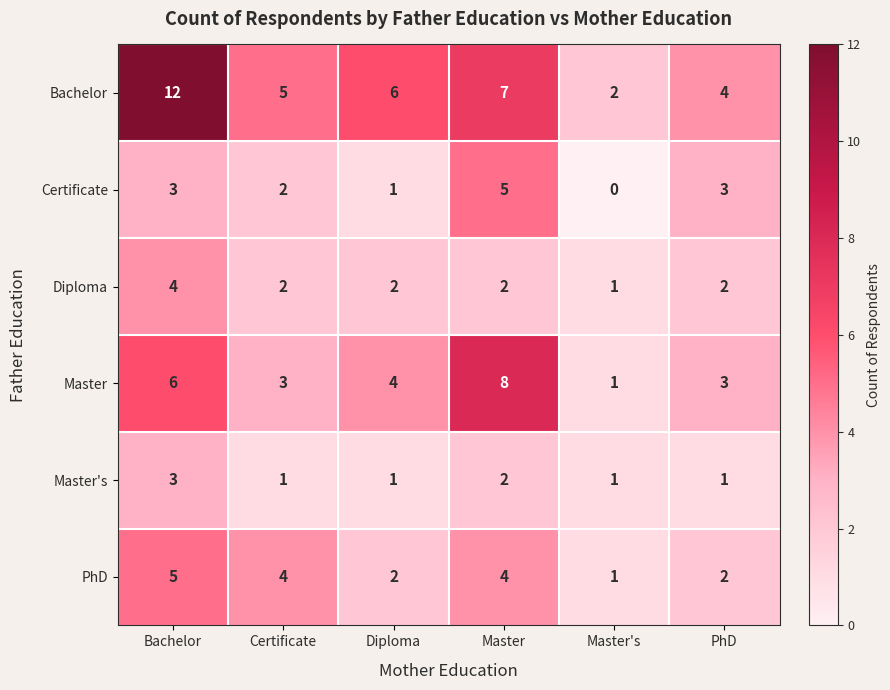

At which category is the sum across all series the highest?

Bachelor